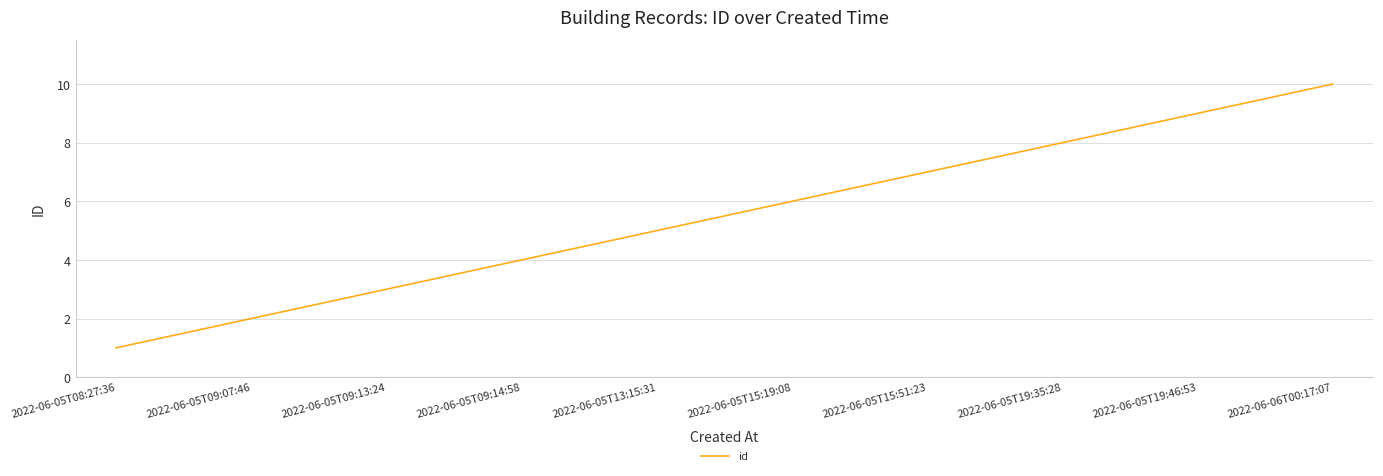

What is the smallest value displayed?

1